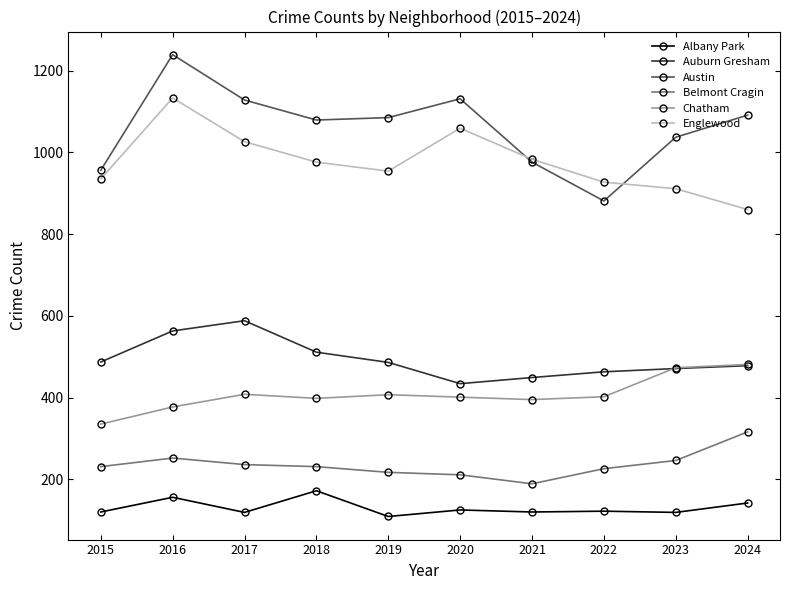

Is the value of Auburn Gresham at 2016 greater than the value of Englewood at 2023?

No